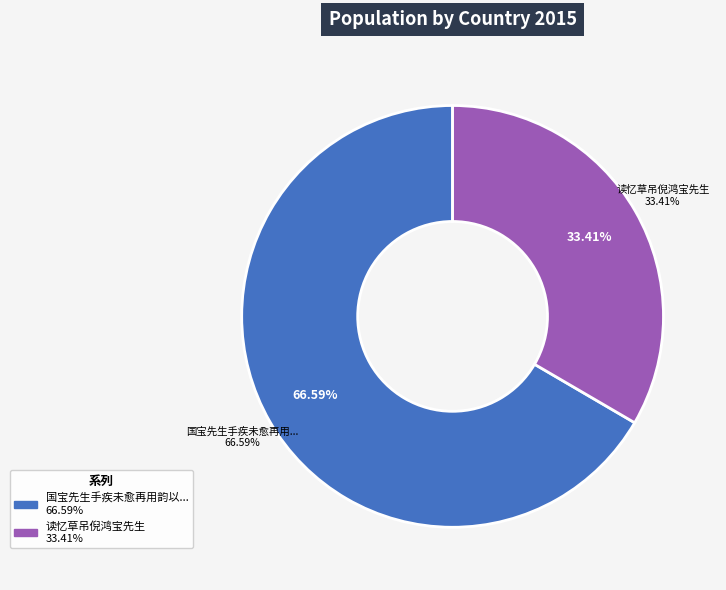

To the nearest percent, what portion does 读忆草吊倪鸿宝先生 represent?

33%